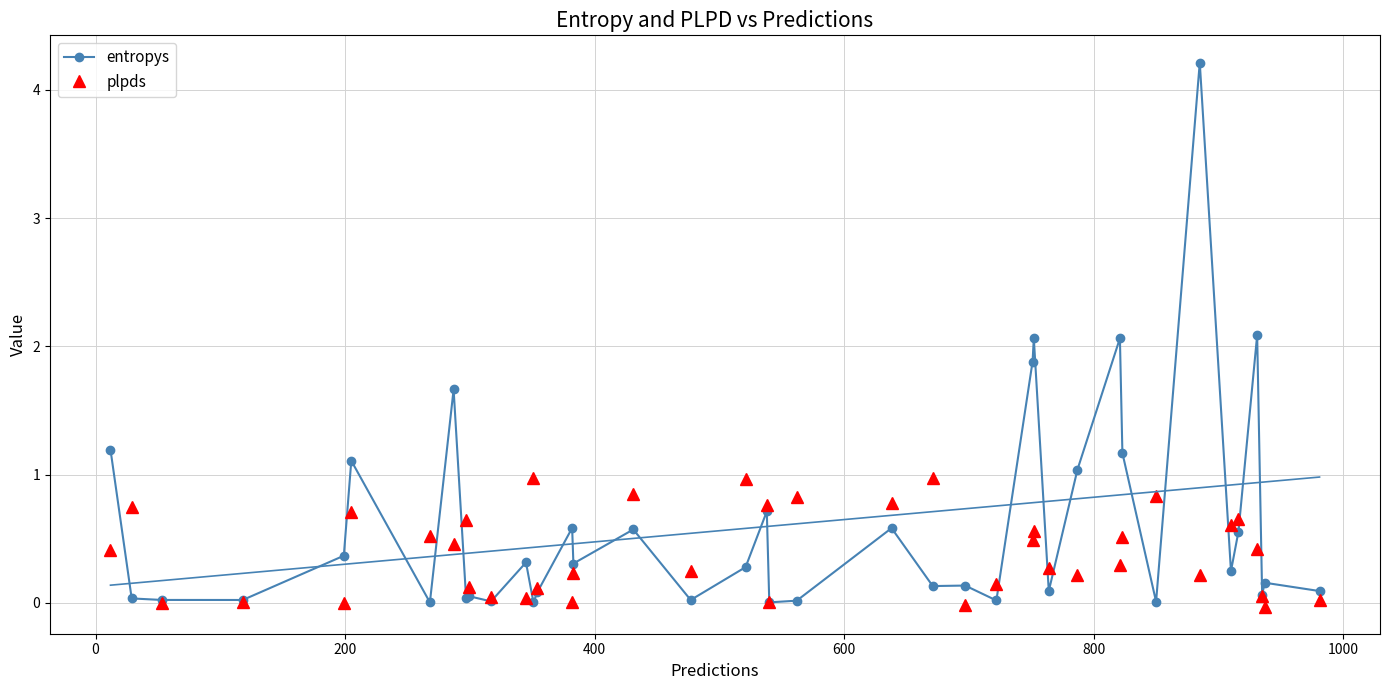

What is the value of the plpds point at the 19th from the left?

1.0